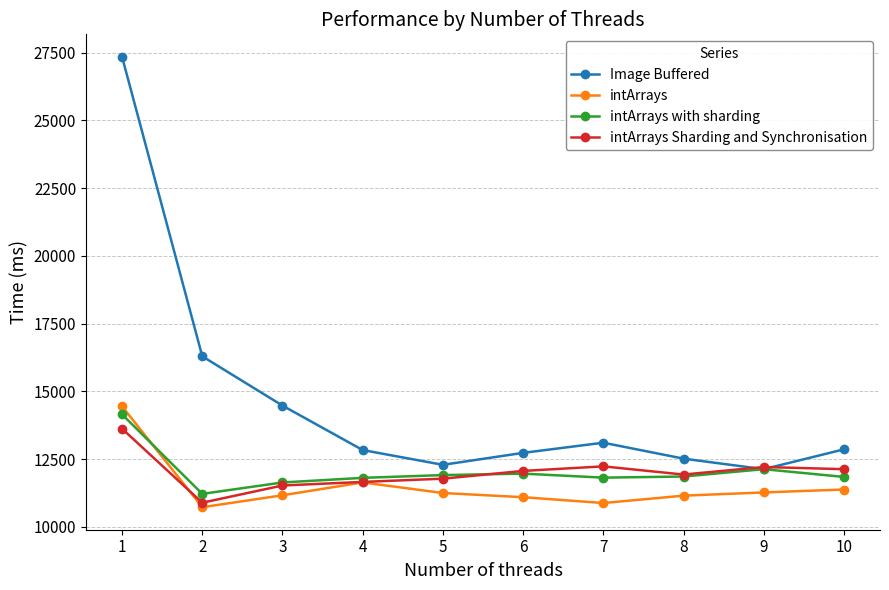

The intArrays series shows 11162 at 3. True or false?

True